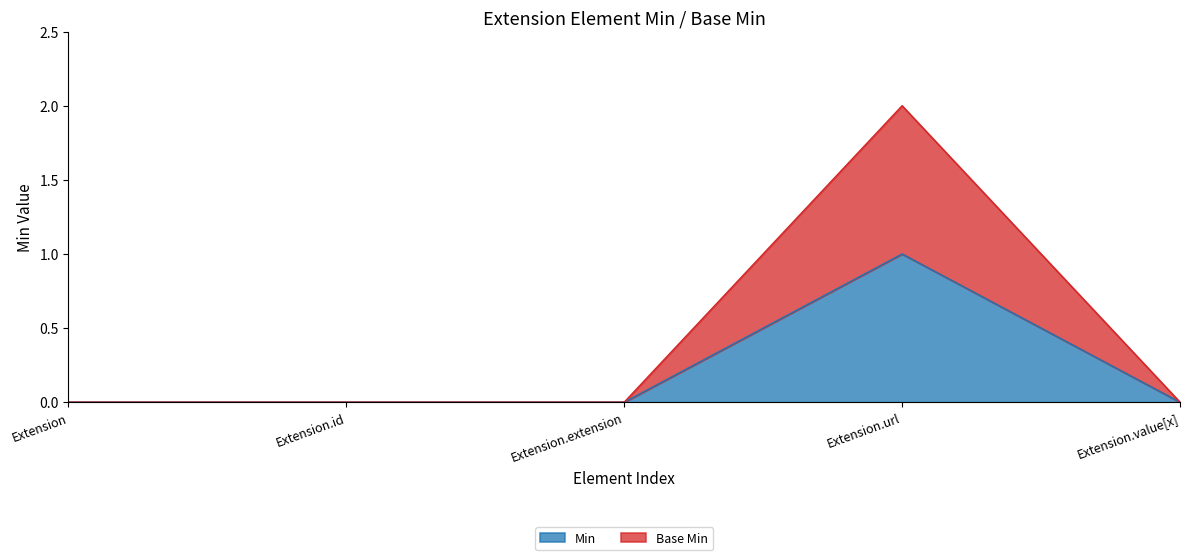

Rank the series by their maximum value, from highest to lowest.

Base Min, Min